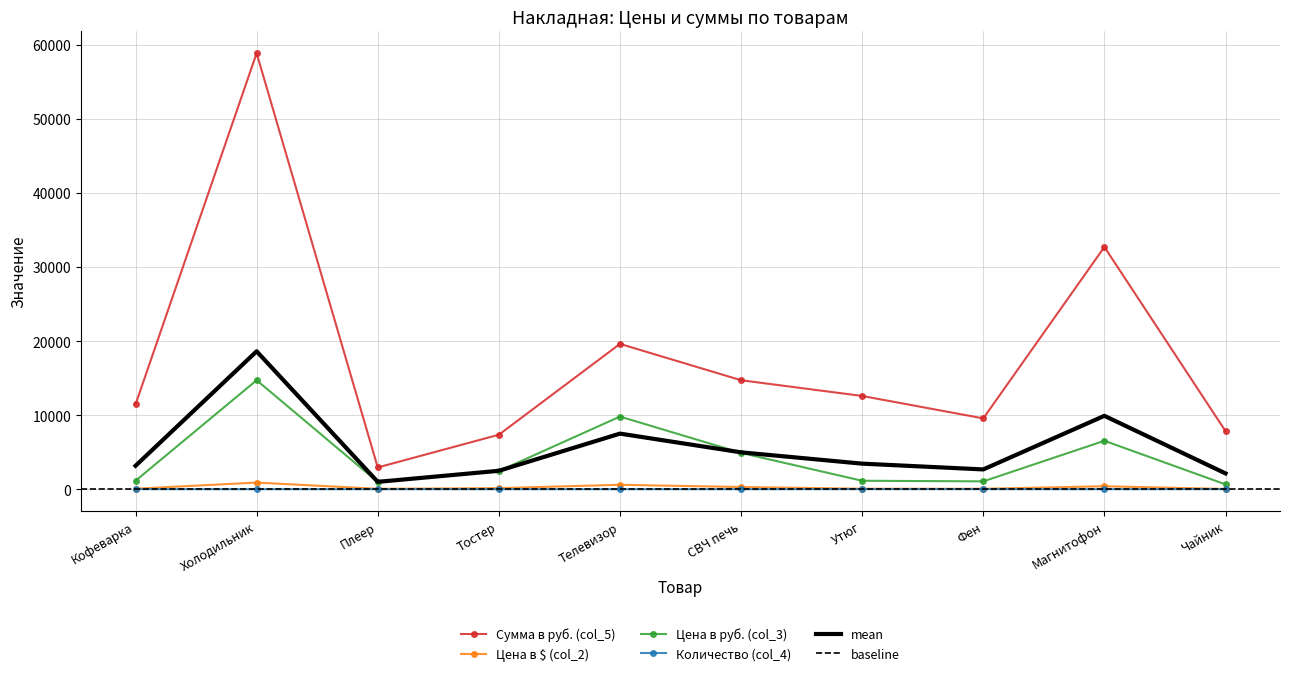

At which category does Количество (col_4) reach its first local peak?

Утюг